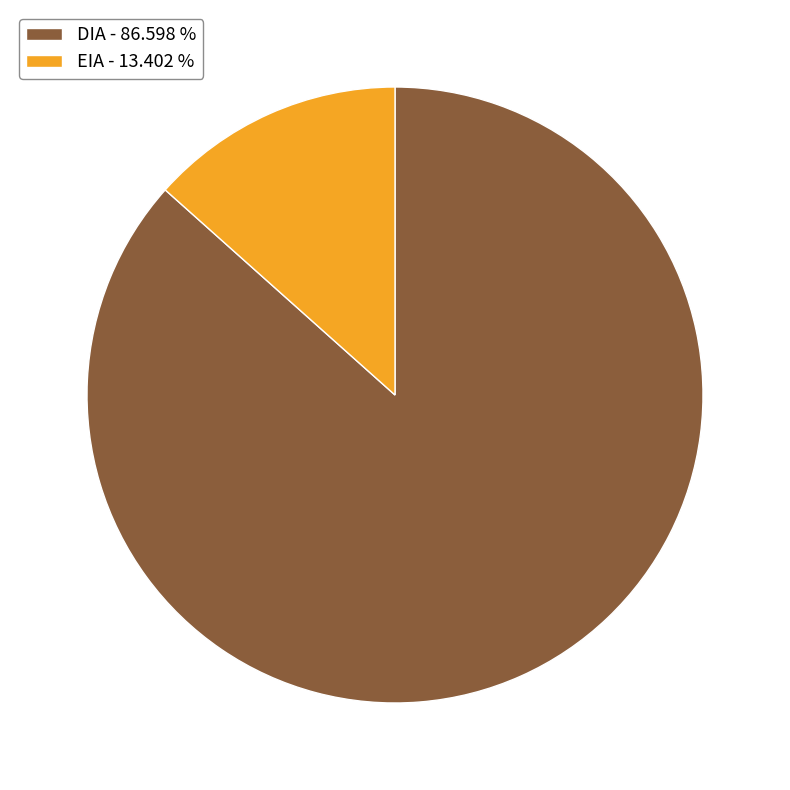

Which slice represents more than half of the pie?

DIA